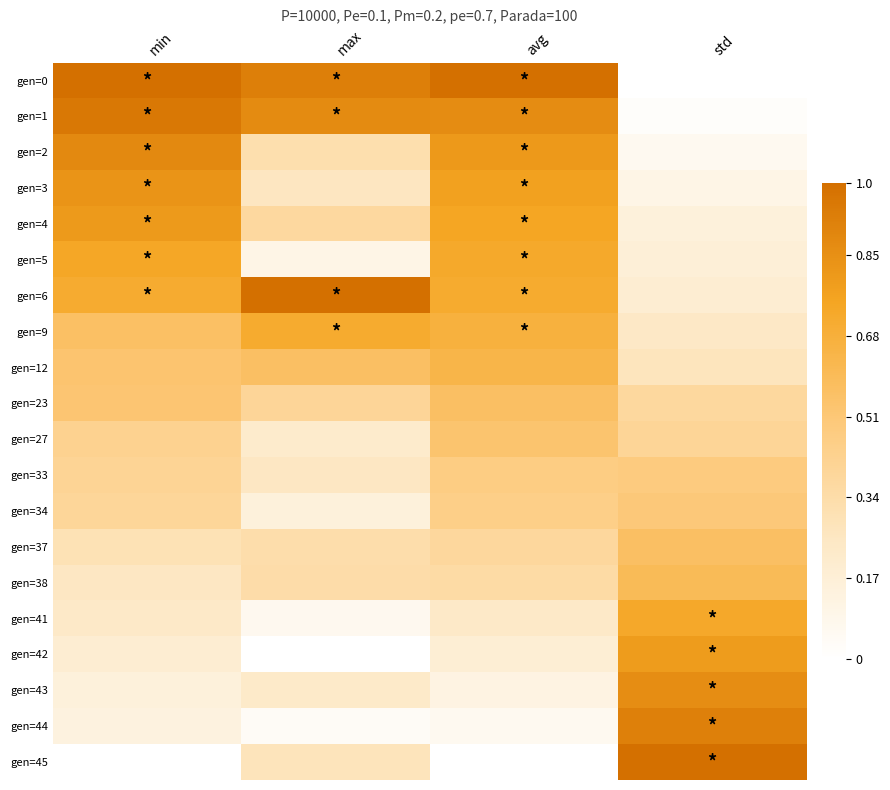

Which has a higher value, avg or std?

avg